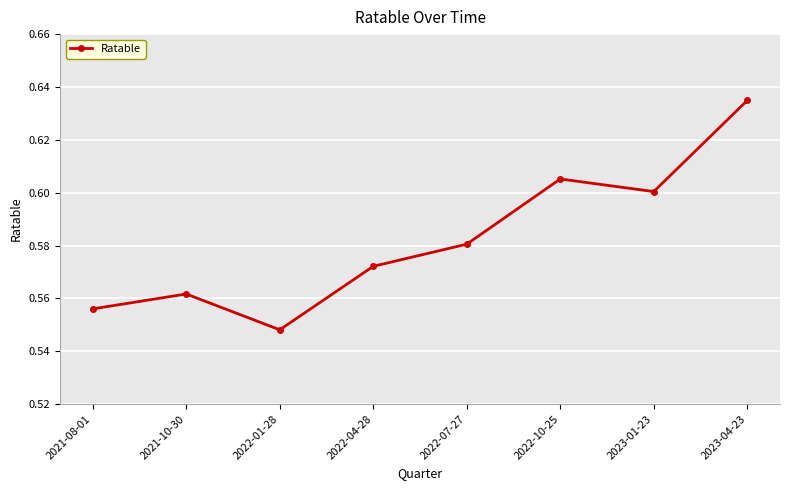

What is the label of the 5th point from the right?

2022-04-28